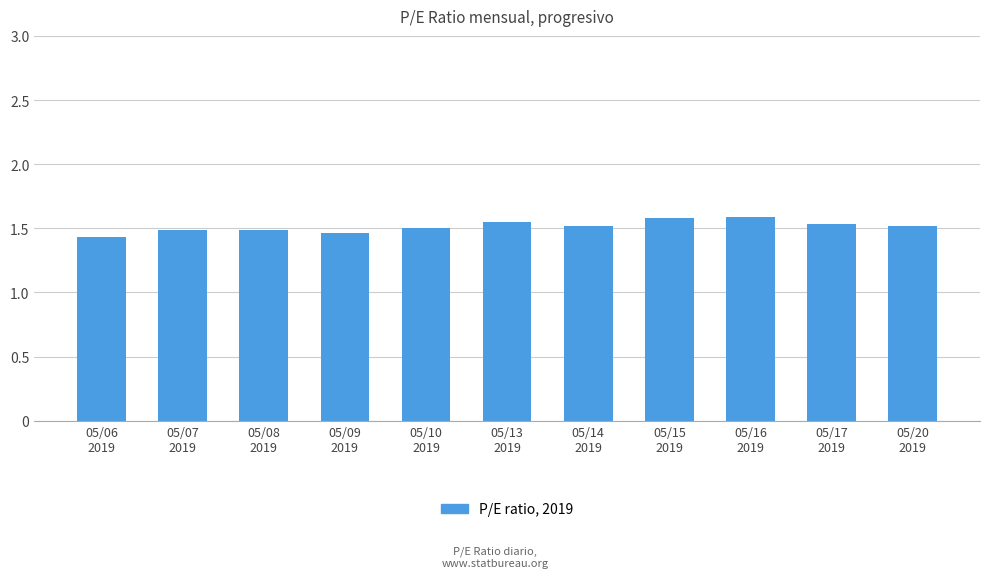

True or false: the data shows 0.5 at 05/06
2019.

False